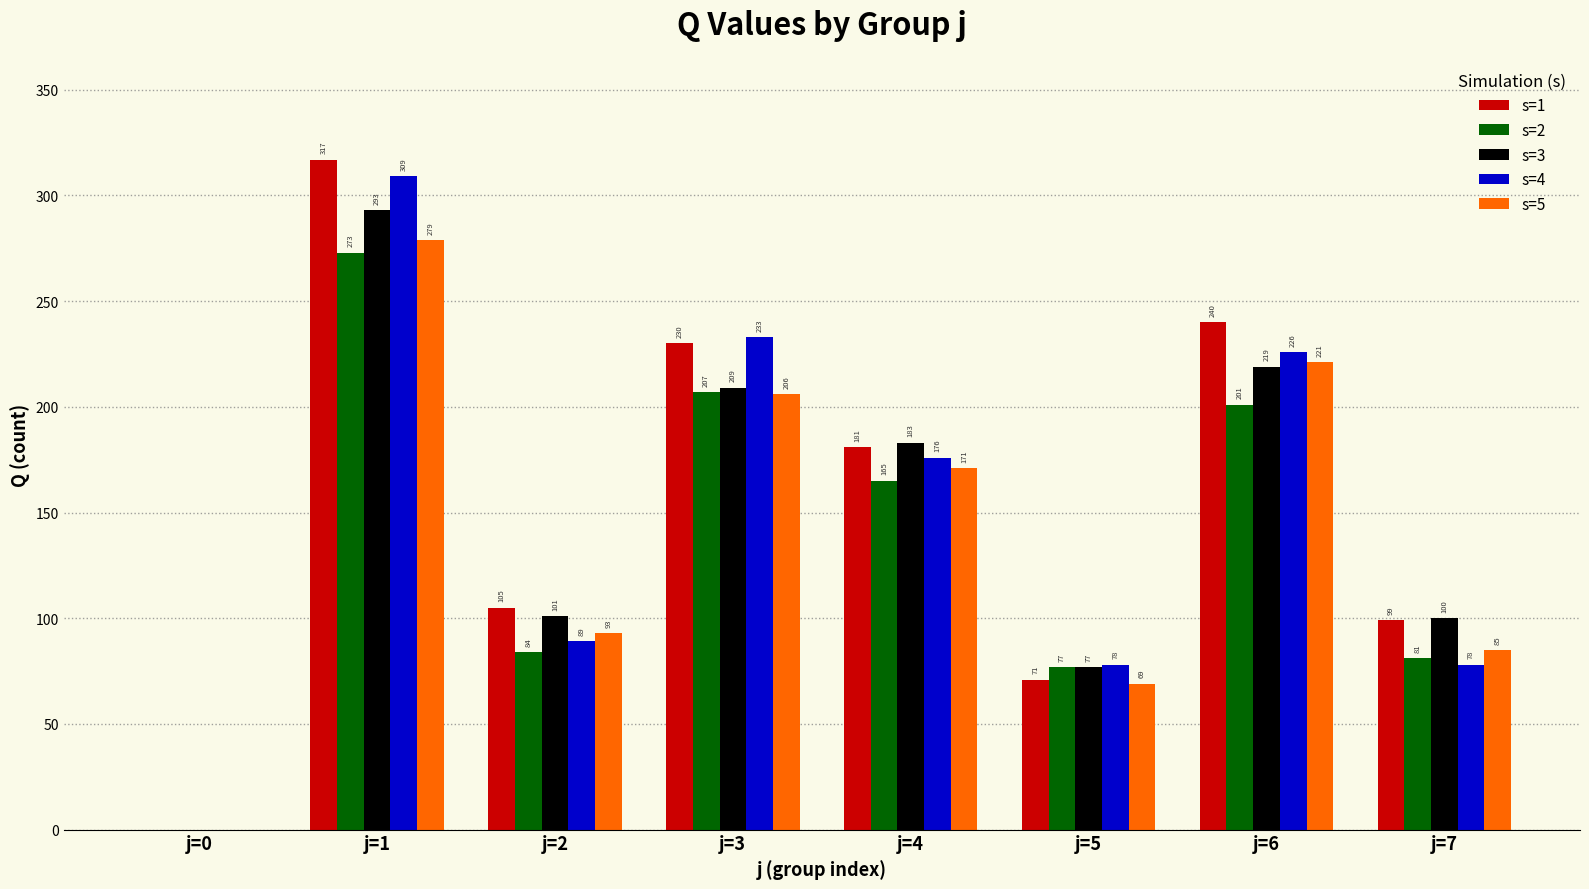

Is it true that s=2 equals 273 at j=1?

True